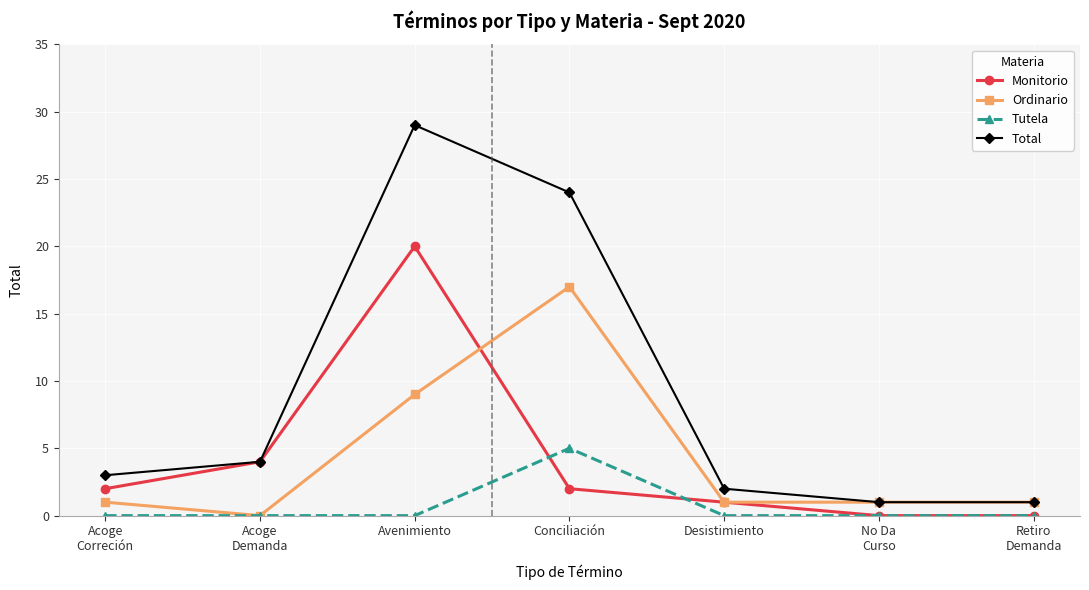

Reading left to right, what are all the values shown in this chart?

Monitorio: 2	4	20	2	1	0	0
Ordinario: 1	0	9	17	1	1	1
Tutela: 0	0	0	5	0	0	0
Total: 3	4	29	24	2	1	1